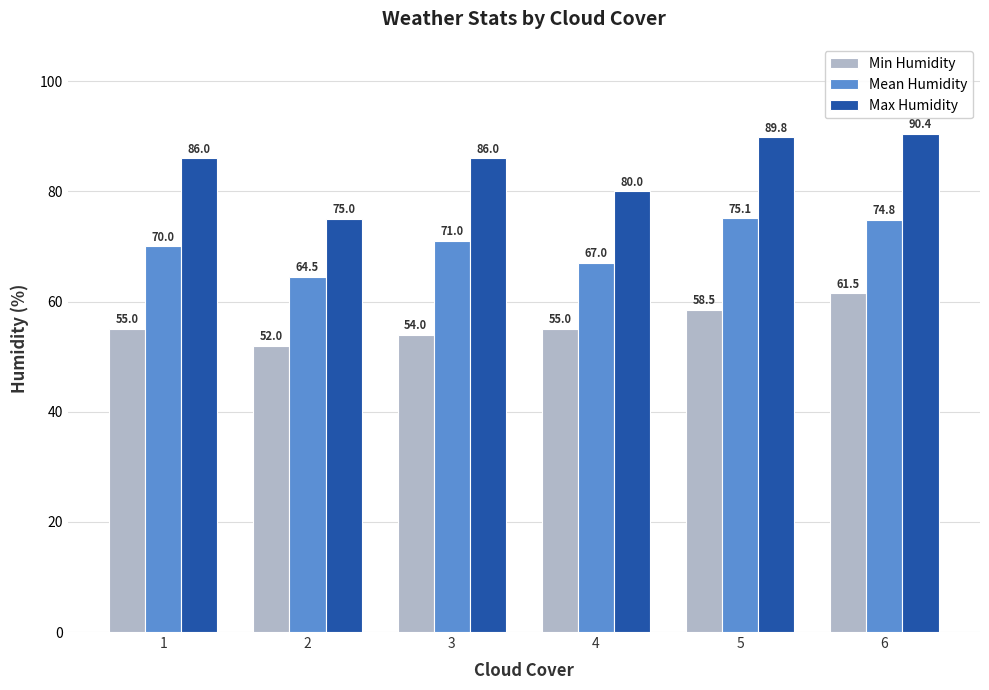

How many series are shown in this chart?

3